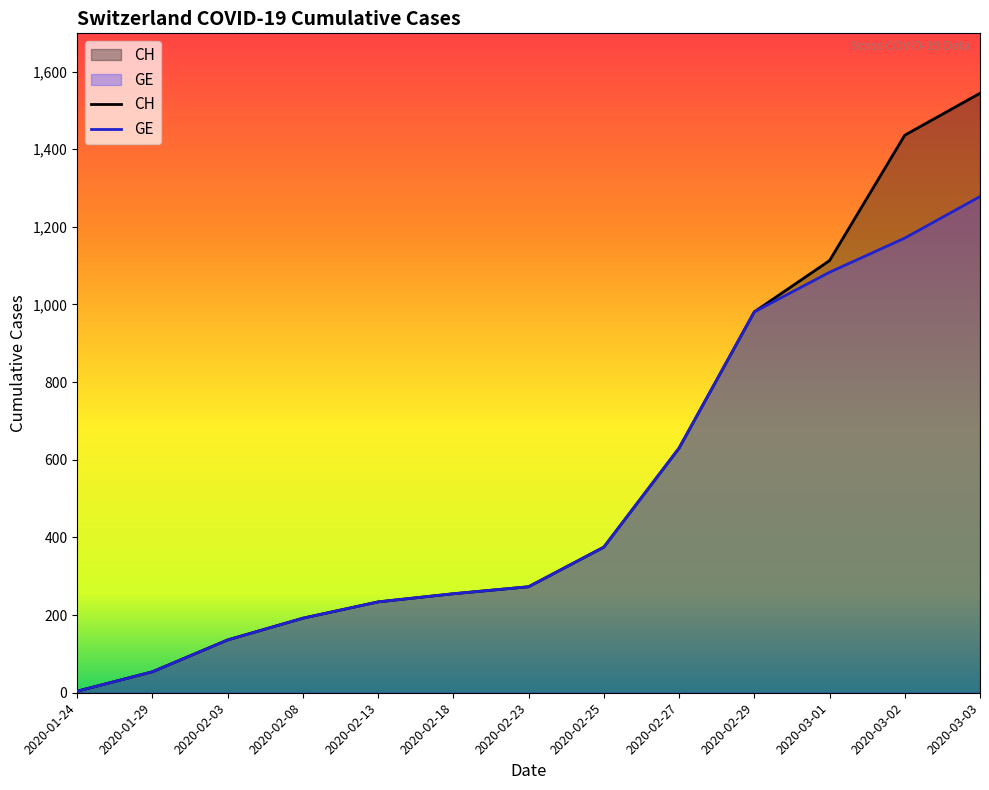

Read the GE value at 2020-02-03, to the nearest 50.

150